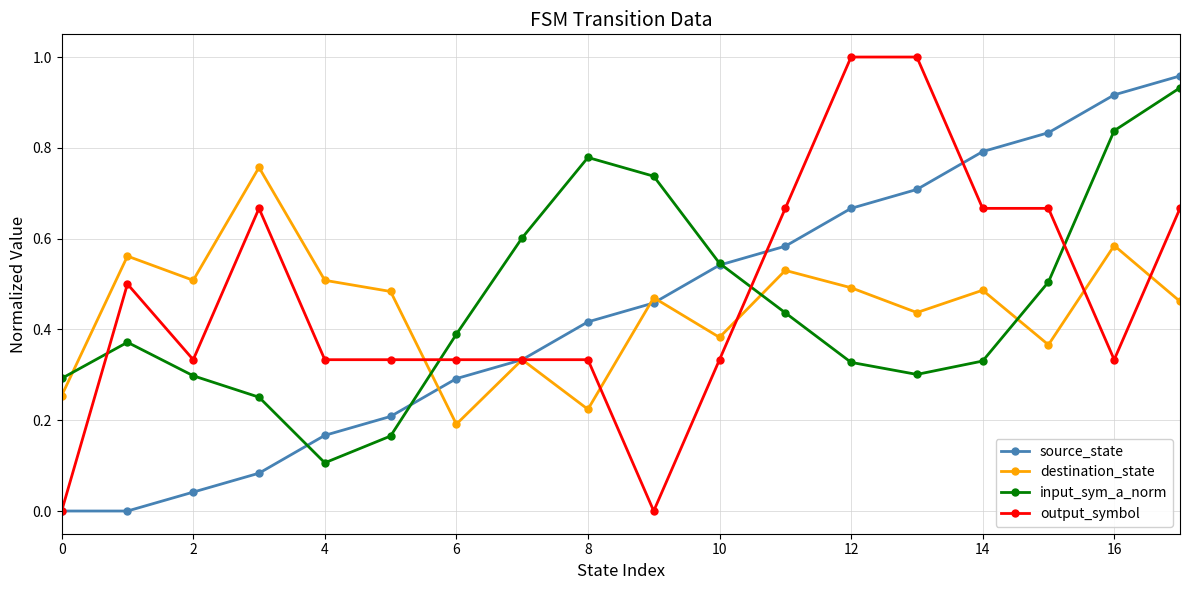

How many series are shown in this chart?

4